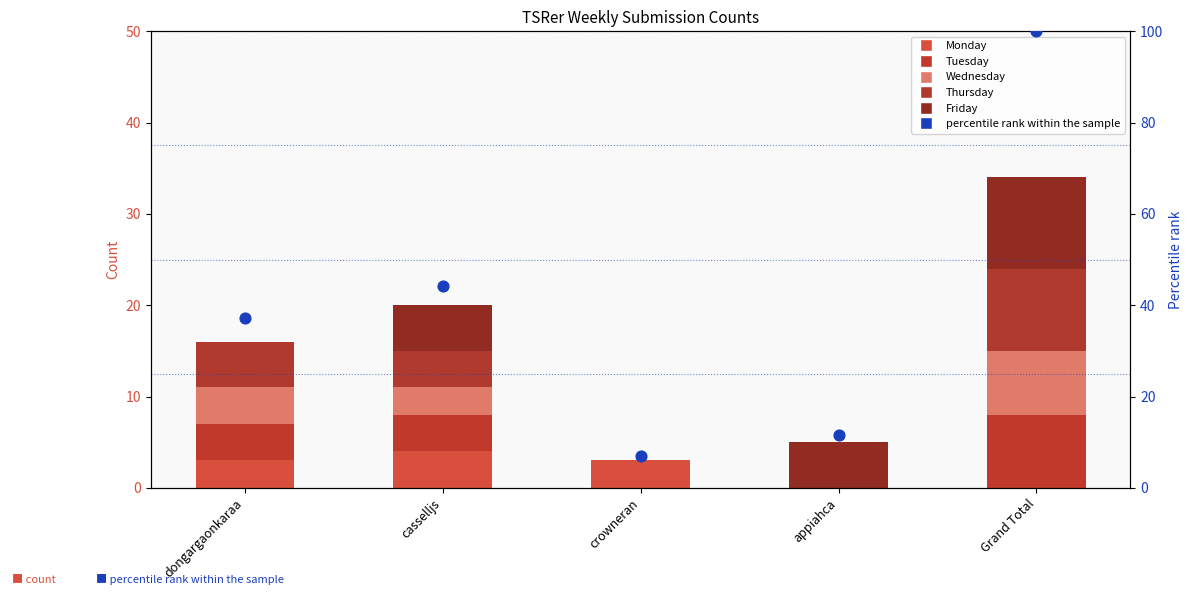

What is the total value across all series at appiahca?

16.6